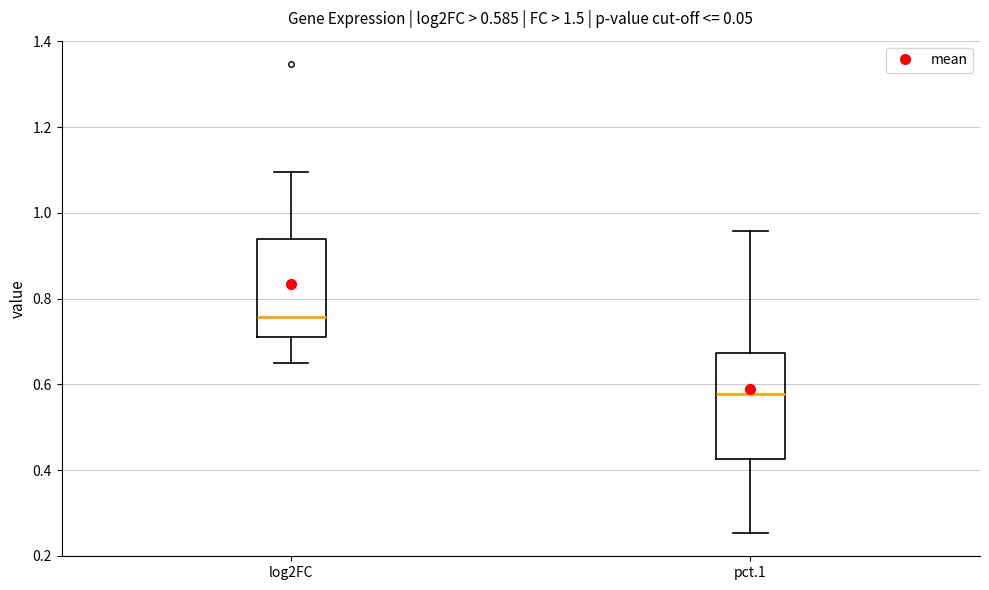

Which box has the lowest median line?

pct.1